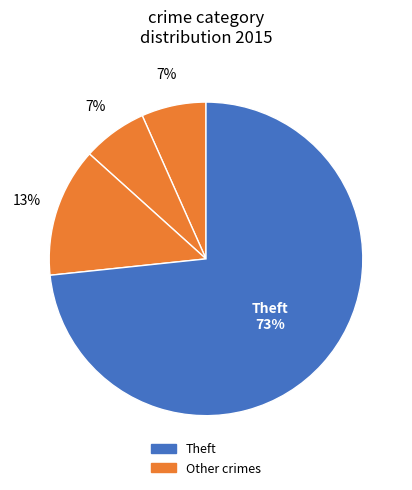

Count the number of slices in the pie.

4